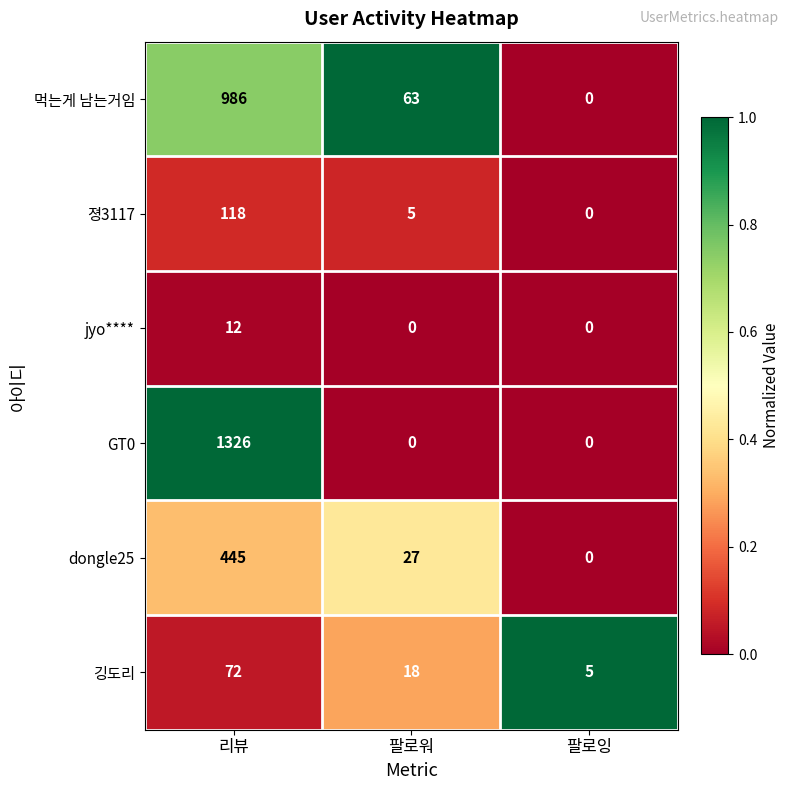

What is the difference between the highest and lowest values at 리뷰?

1314